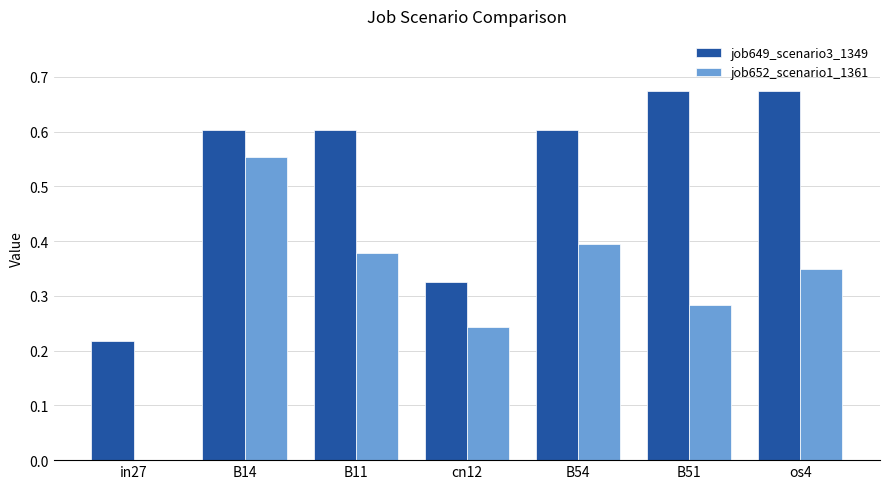

Which series changed the most between B14 and cn12?

job652_scenario1_1361